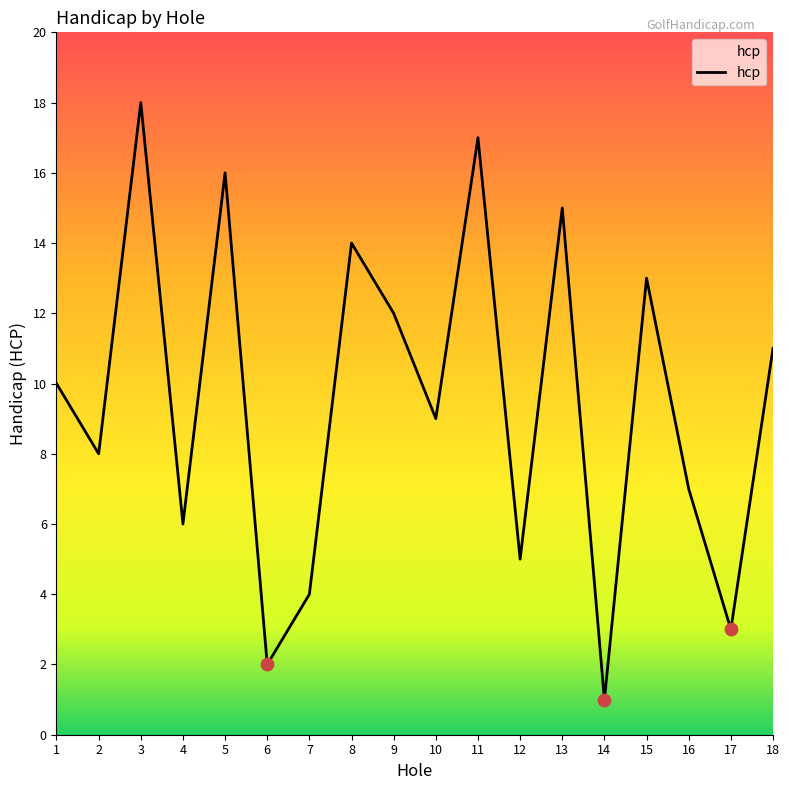

Between 10 and 2, which is larger?

10